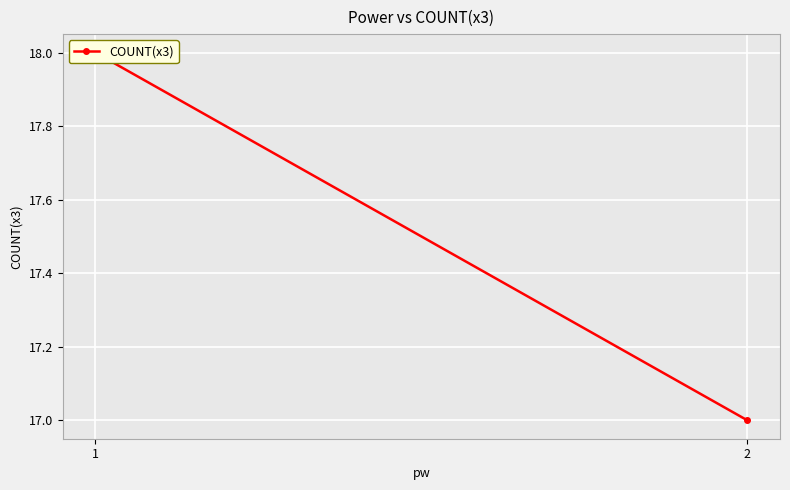

Count the values in the range 17 to 18.

2